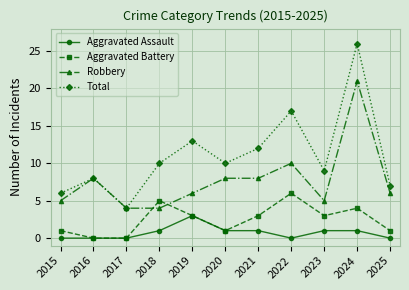

Rank the series by their average value, from highest to lowest.

Total, Robbery, Aggravated Battery, Aggravated Assault